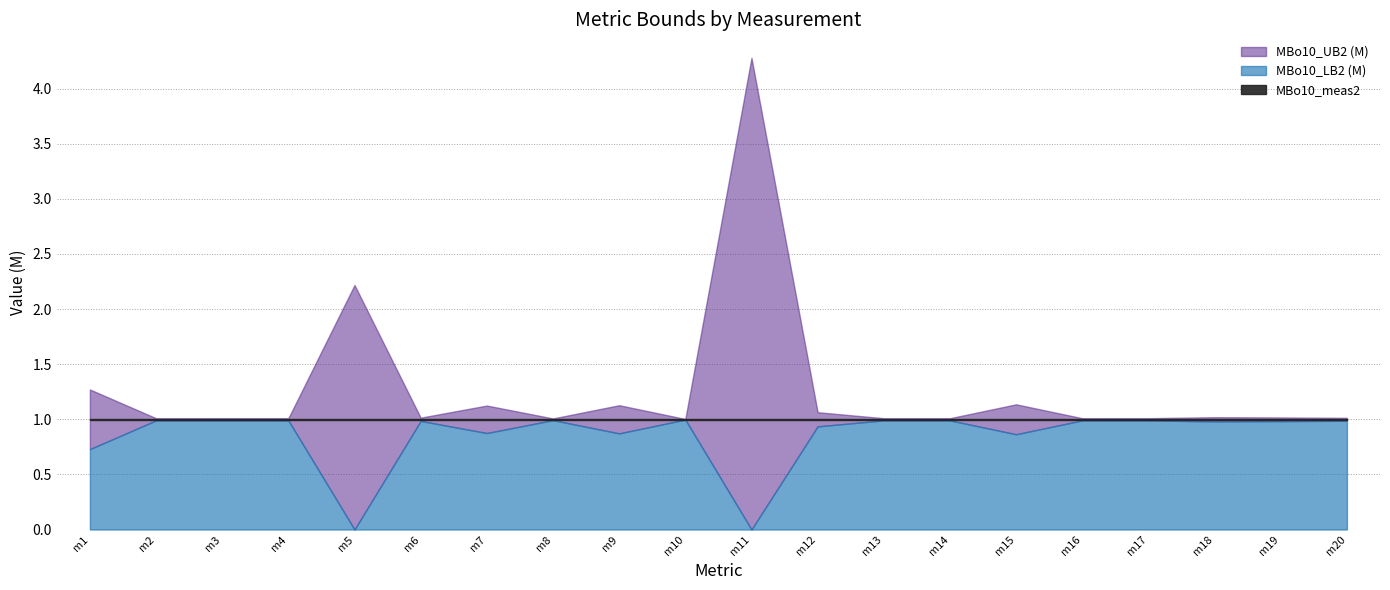

Between m2 and m15, which series saw the biggest shift?

MBo10_UB2 (M)